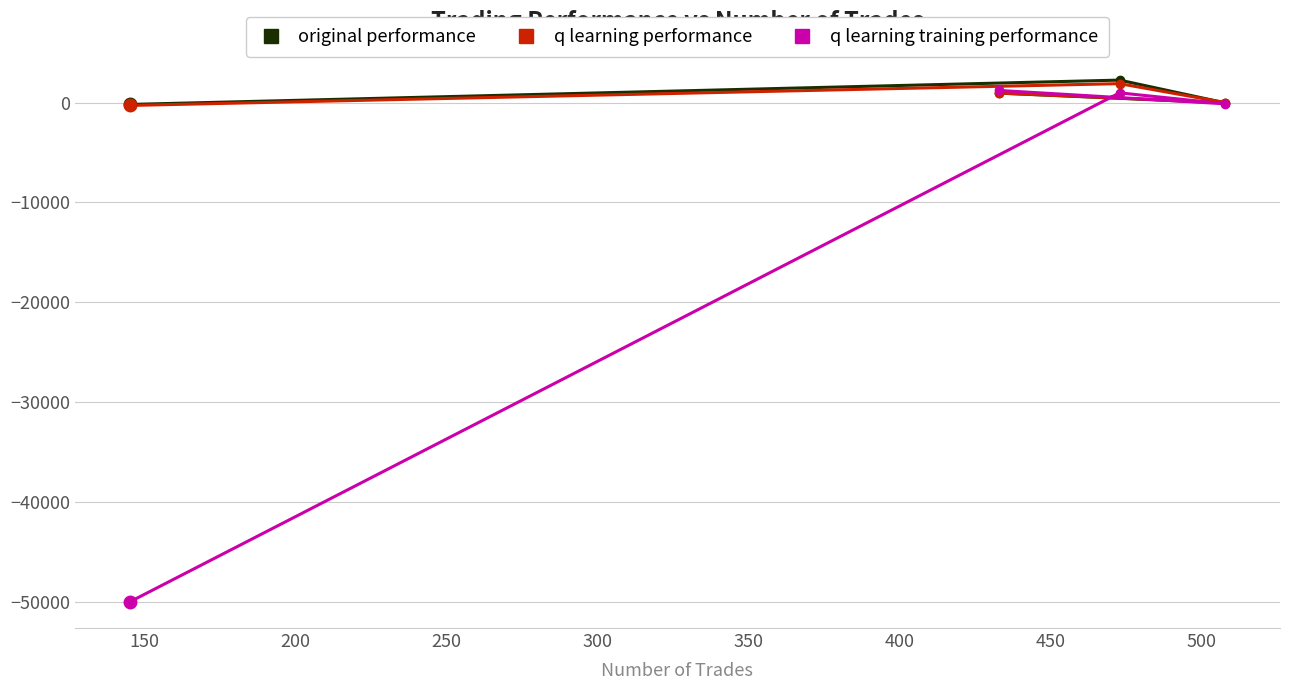

What is the value of the q learning training performance point at the 1st from the left?

-50000.0